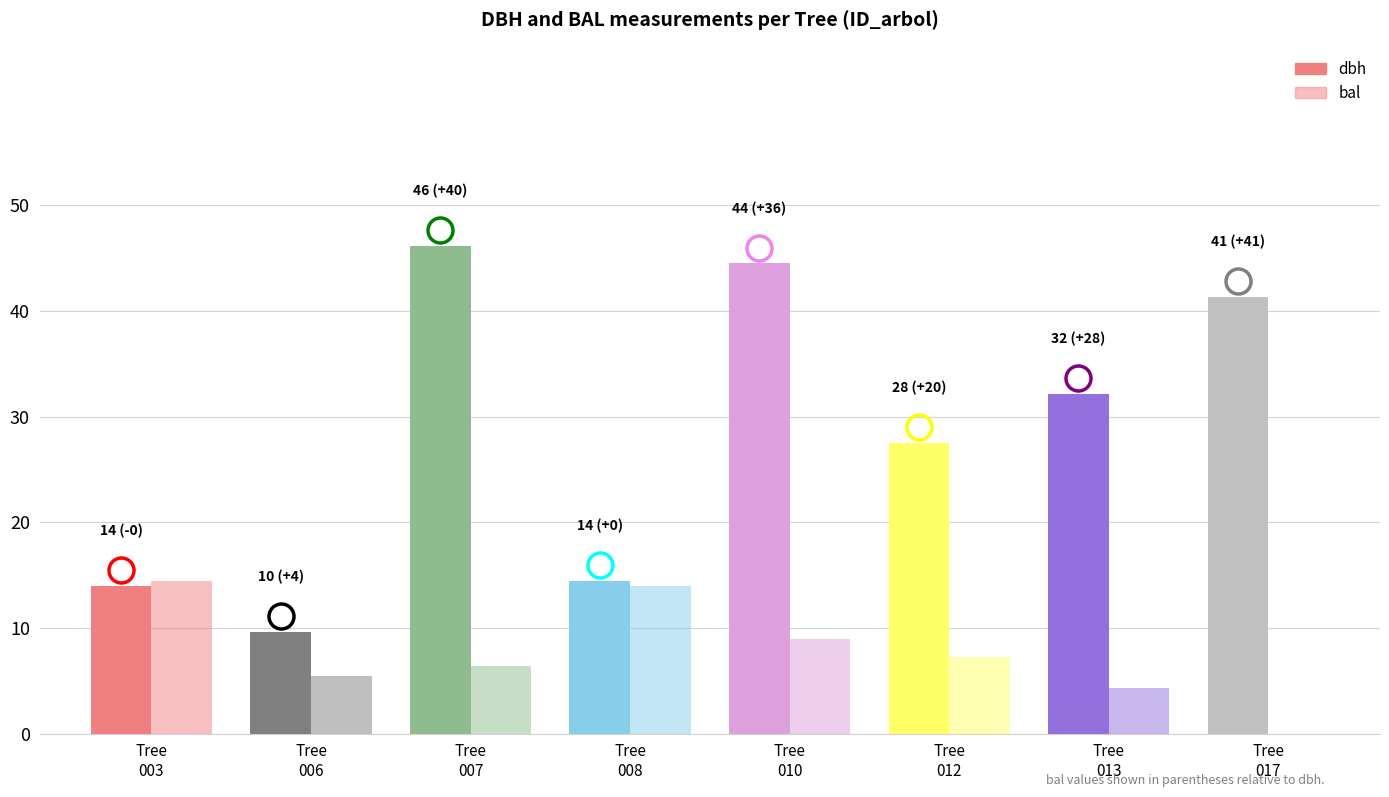

What is the value of the dbh bar at the 6th from the left?

27.6